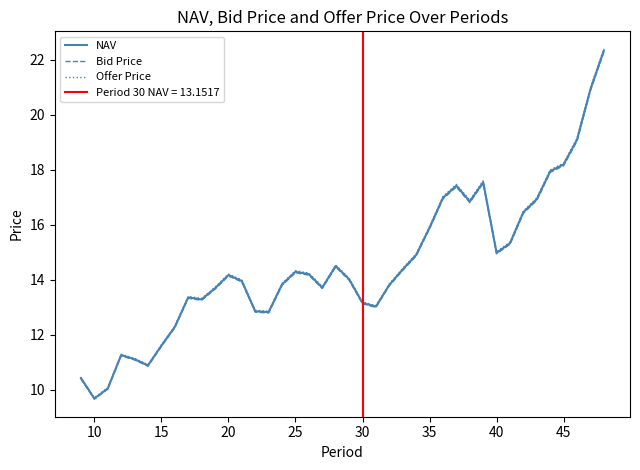

Where is the first local minimum for Offer Price?

10